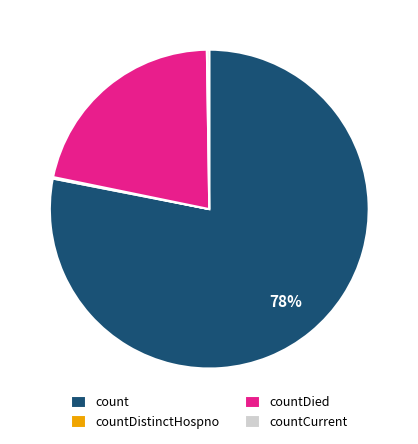

To the nearest percent, what is the combined percentage of count and countDied?

100%